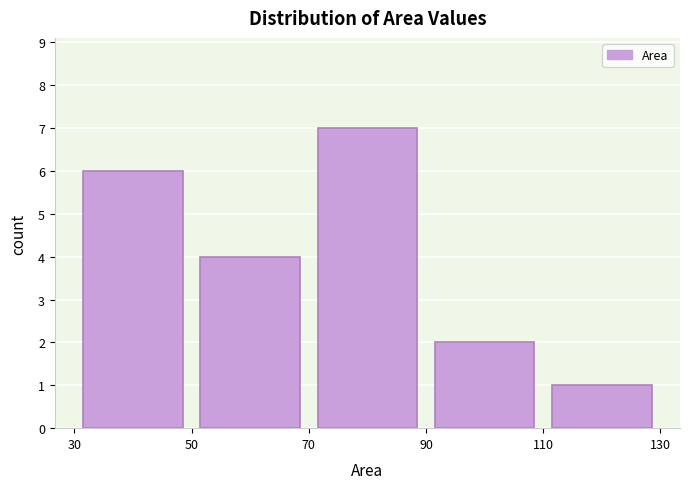

How tall is the bar that spans 110 to 130 on the x-axis? The values are not printed on the chart, so give them approximately, as read against the axis.

1